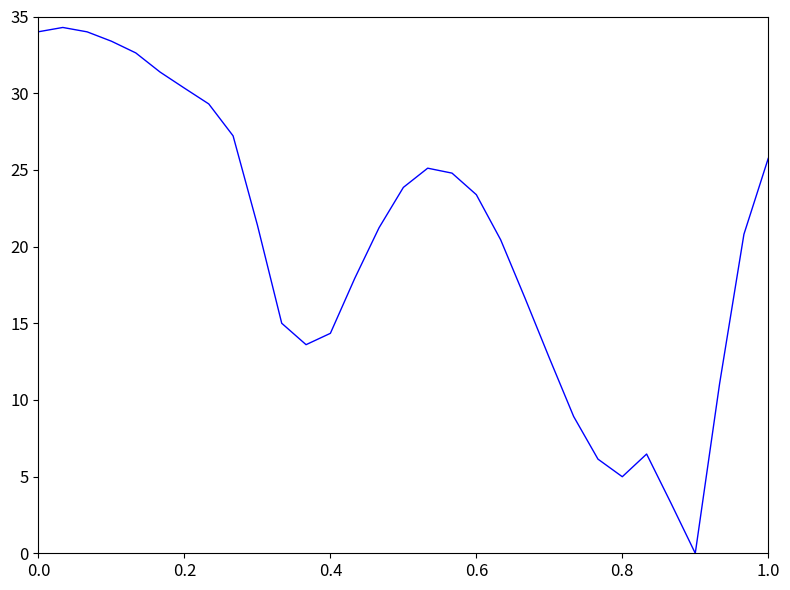

What is the difference between the maximum and minimum values?

35.0